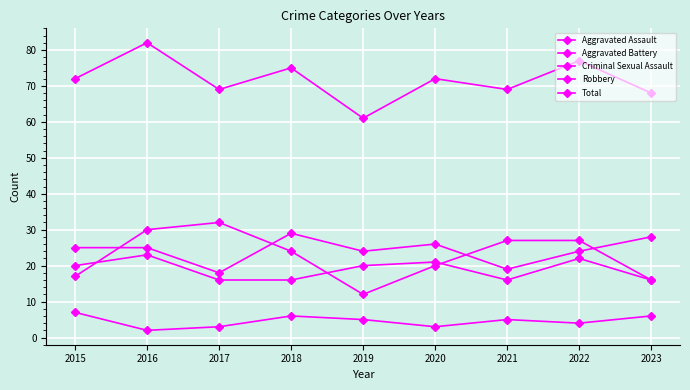

Does the chart have visible grid lines?

Yes